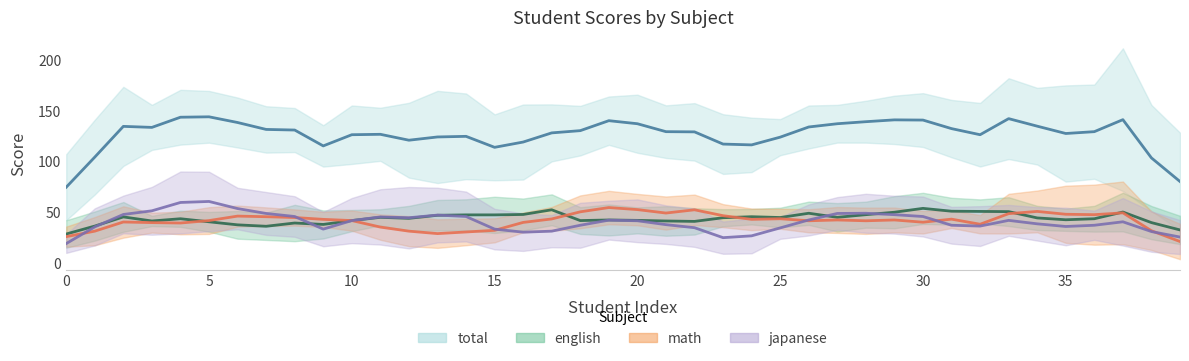

Which series has the largest total across all categories?

total